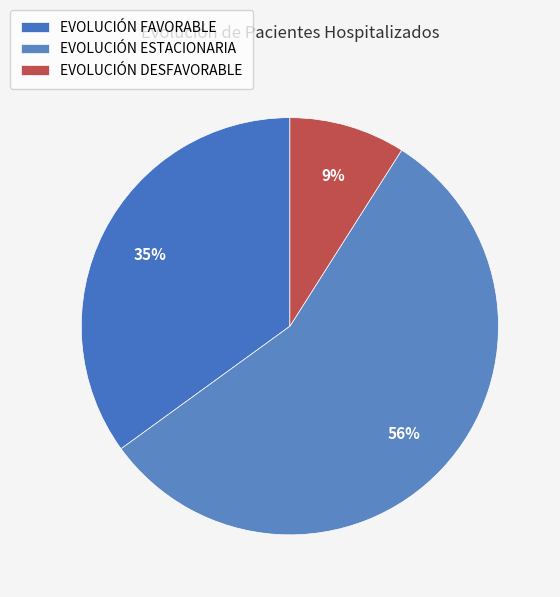

To the nearest percent, what is the average slice percentage?

33%